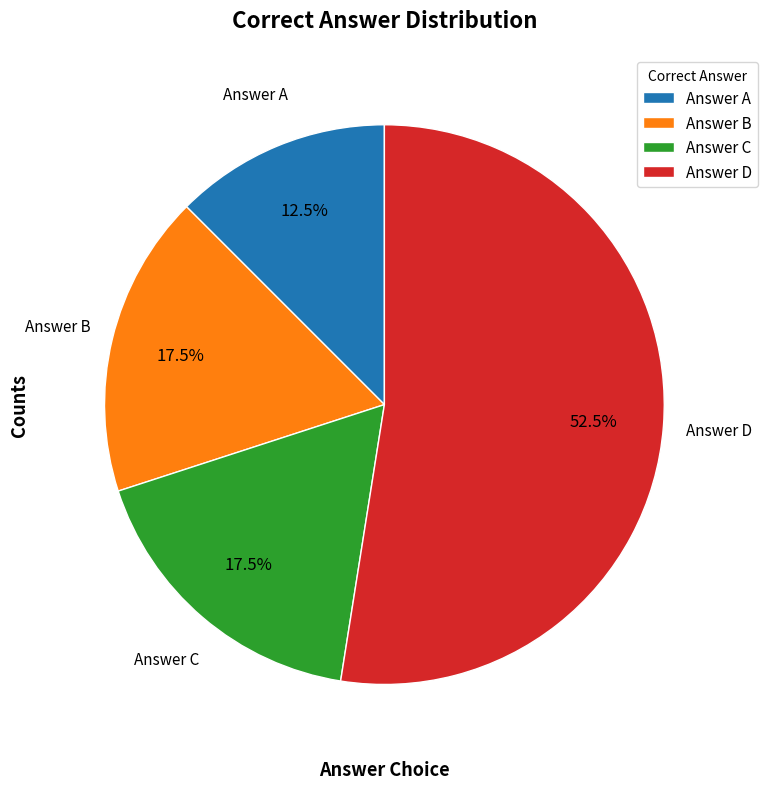

Between Answer D and Answer C, which is larger?

Answer D